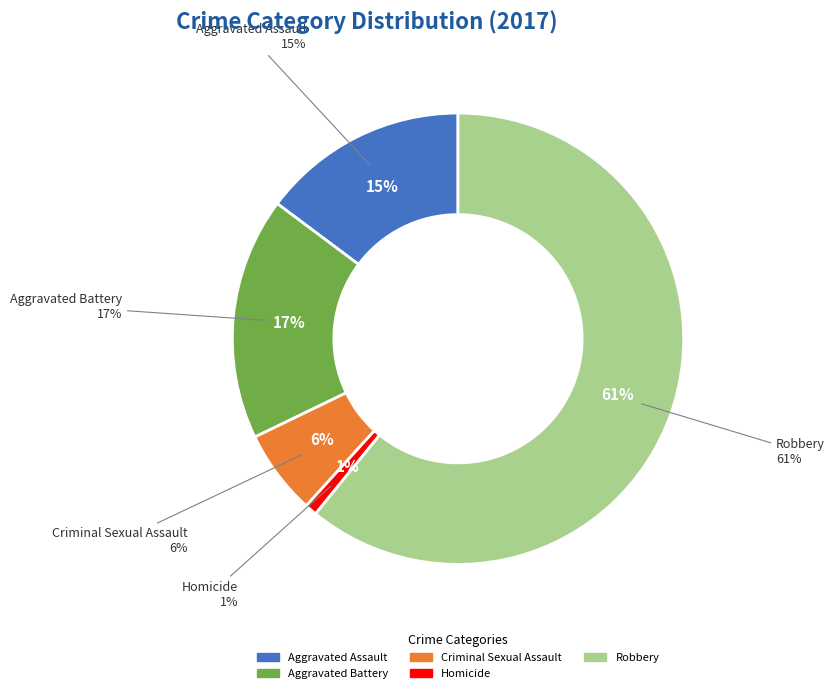

Is it true that Homicide is 13% of the pie?

False